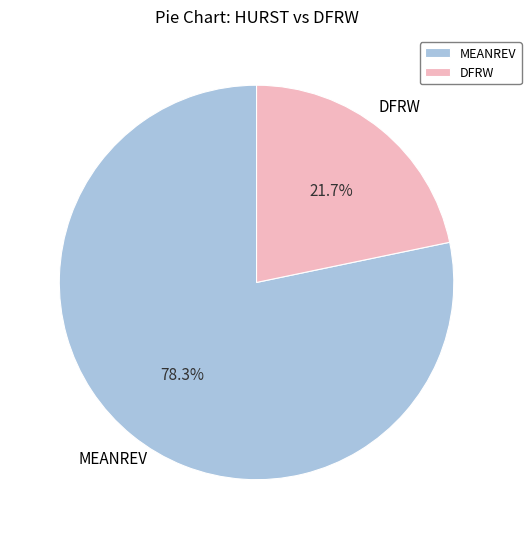

How many slices are in this pie chart?

2